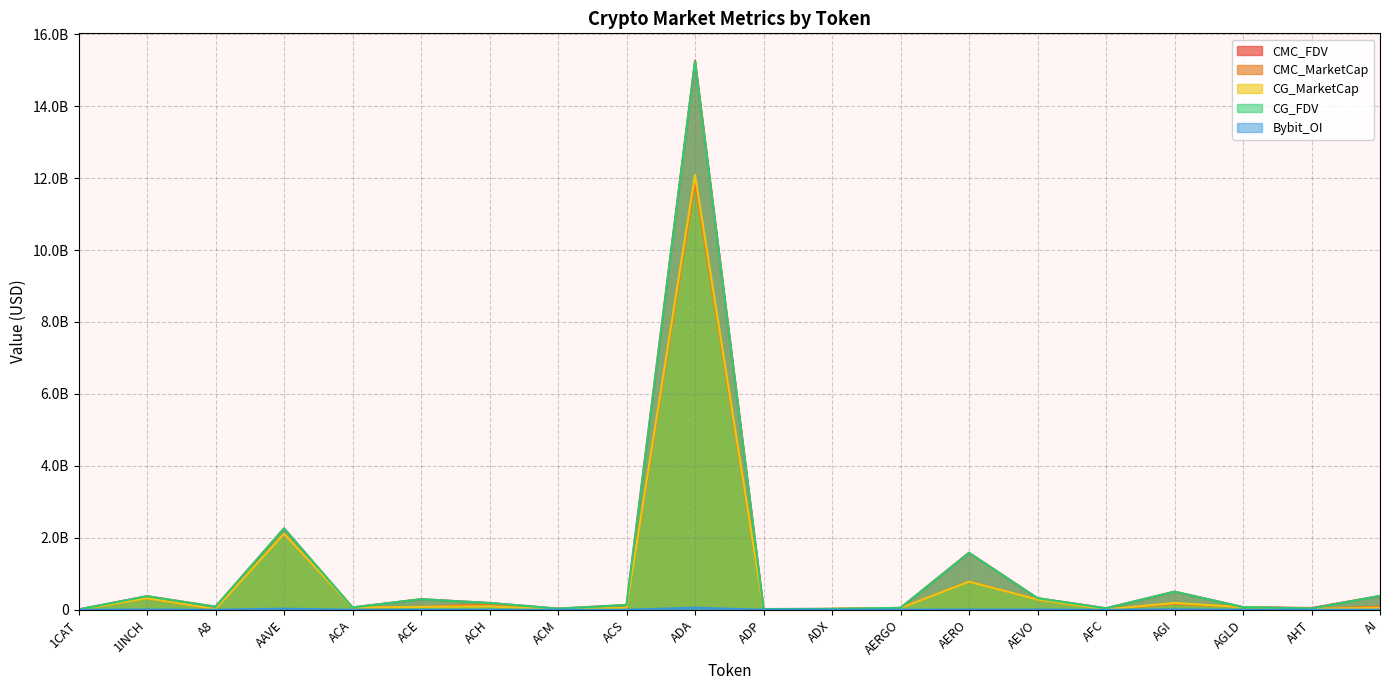

Reading left to right, list all the values displayed in this chart.

CMC_FDV: 1CAT=7718314.2	1INCH=376467763.9	A8=82400587.0	AAVE=2261485163.1	ACA=63805624.7	ACE=294183461.4	ACH=188003753.8	ACM=30798182.2	ACS=131162363.9	ADA=15262734617.1	ADP=18660811.7	ADX=23598206.7	AERGO=51474428.5	AERO=1584477170.9	AEVO=321307730.3	AFC=40579021.5	AGI=503481522.1	AGLD=72936939.2	AHT=48341478.3	AI=383224100.4
CMC_MarketCap: 1CAT=0.0	1INCH=320169668.5	A8=17551325.0	AAVE=2113377881.0	ACA=61253399.7	ACE=78090529.5	ACH=154466466.0	ACM=10204075.3	ACS=53145815.3	ADA=11857819804.9	ADP=6681202.4	ADX=22661519.4	AERGO=47871218.3	AERO=782722817.1	AEVO=283303696.5	AFC=10511109.9	AGI=160275566.6	AGLD=72936939.2	AHT=25829561.0	AI=87542755.4
CG_MarketCap: 1CAT=0.0	1INCH=319748945.0	A8=17551885.0	AAVE=2111175991.0	ACA=61101976.0	ACE=78003610.0	ACH=92859220.0	ACM=10167021.0	ACS=53086019.0	ADA=12093723974.0	ADP=5743178.0	ADX=22648651.0	AERGO=47811635.0	AERO=780318787.0	AEVO=282534906.0	AFC=10510511.0	AGI=188480805.0	AGLD=72747355.0	AHT=25814430.0	AI=49706285.0
CG_FDV: 1CAT=7721158.0	1INCH=375973061.0	A8=82403215.0	AAVE=2259128963.0	ACA=63647892.0	ACE=292472435.0	ACH=187833783.0	ACM=30624972.0	ACS=131015041.0	ADA=15241170388.0	ADP=18644632.0	ADX=23584807.0	AERGO=51410360.0	AERO=1579775276.0	AEVO=320435809.0	AFC=40576704.0	AGI=502091711.0	AGLD=72747355.0	AHT=35570174.0	AI=382356037.0
Bybit_OI: 1CAT=0.0	1INCH=5483985.0	A8=0.0	AAVE=29417957.0	ACA=0.0	ACE=1295396.0	ACH=2078134.0	ACM=0.0	ACS=0.0	ADA=55487725.0	ADP=0.0	ADX=0.0	AERGO=1170179.0	AERO=5431530.0	AEVO=4709235.0	AFC=0.0	AGI=8503170.0	AGLD=1319114.0	AHT=0.0	AI=1673079.0